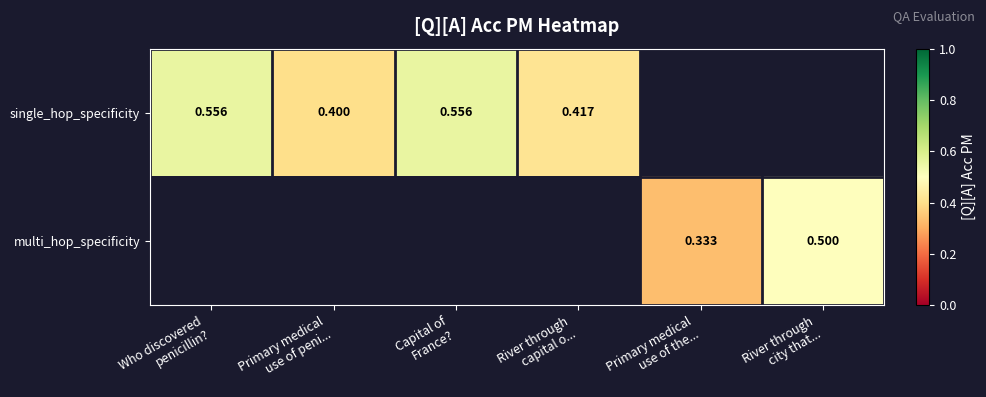

Which has a higher value, Who discovered
penicillin? or River through
capital o...?

Who discovered
penicillin?